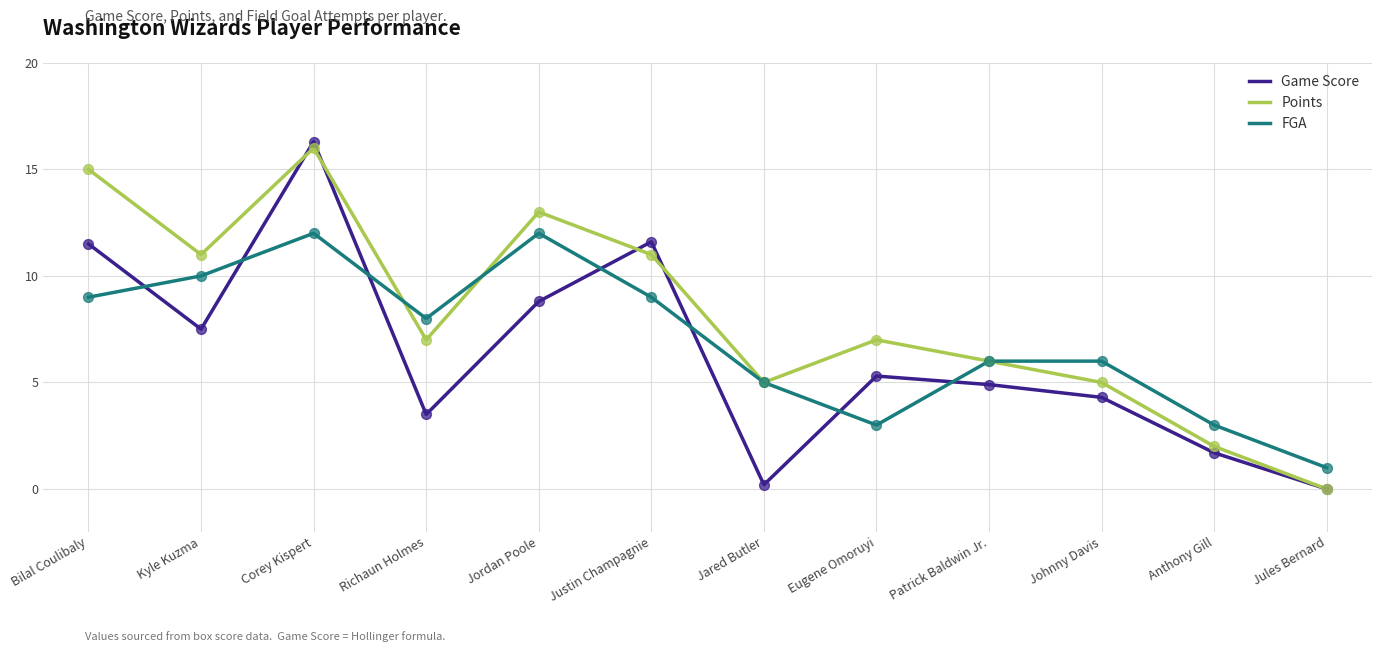

What are all the series names shown in the legend?

Game Score, Points, FGA